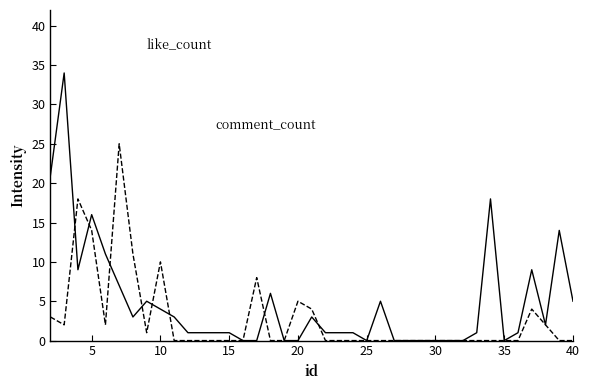

What is the greatest value displayed?

34